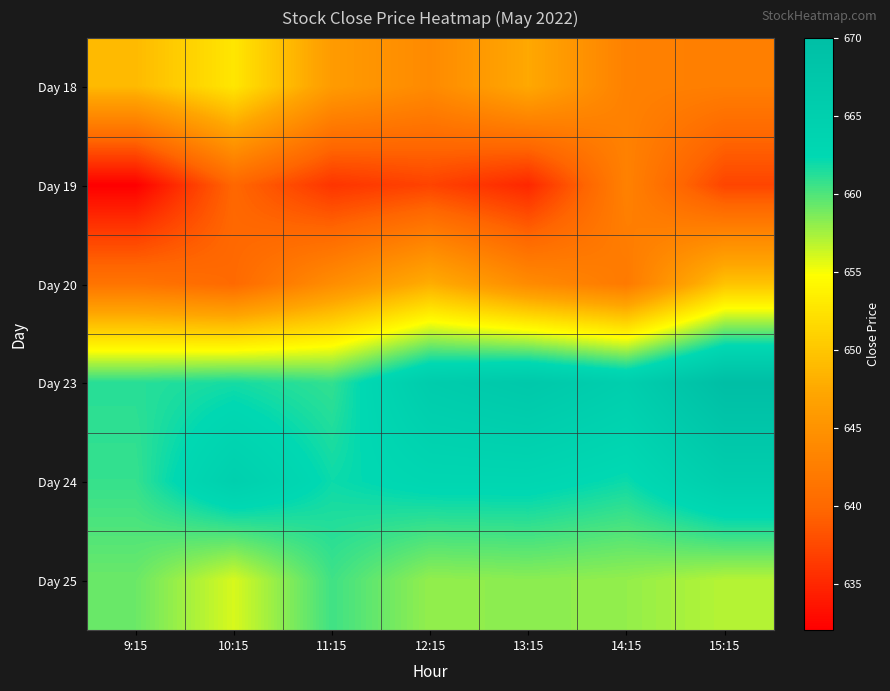

At which category does the chart reach its minimum across all series?

9:15